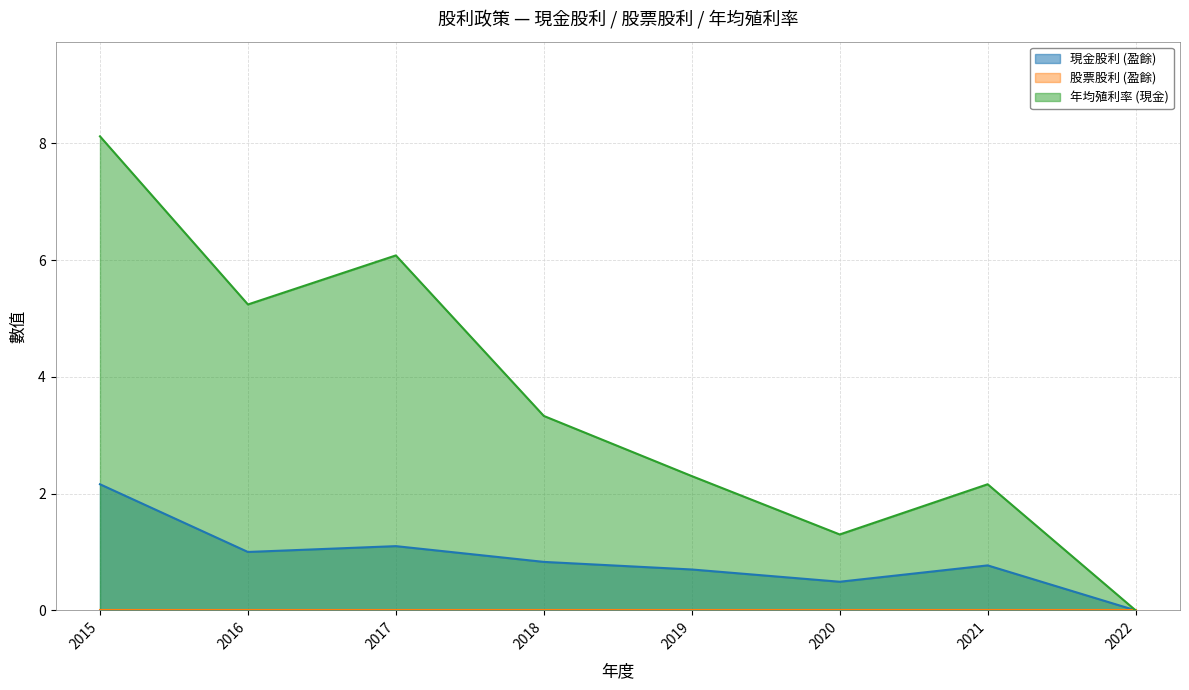

True or false: 年均殖利率 (現金) and 現金股利 (盈餘) intersect in this chart.

False